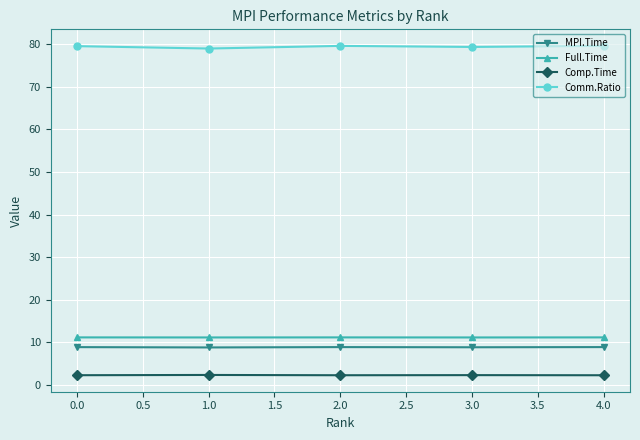

True or false: Full.Time and Comm.Ratio cross at least once.

False